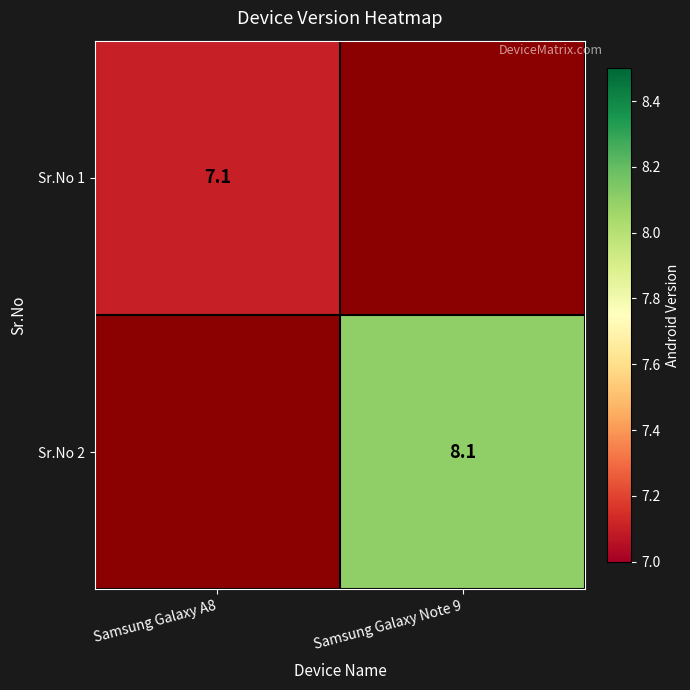

The value of Sr.No 1 at Samsung Galaxy A8 is 4.0. True or false?

False